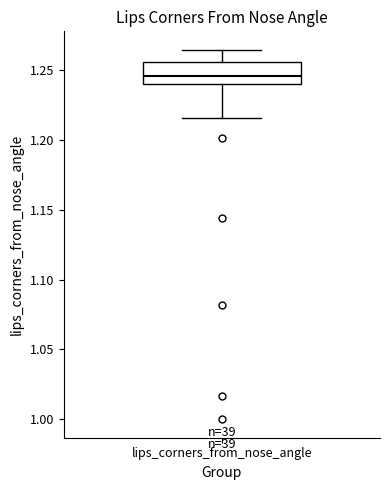

Where is the upper edge of the box for lips_corners_from_nose_angle on the y-axis? The values are not printed on the chart, so give them approximately, as read against the axis.

1.255